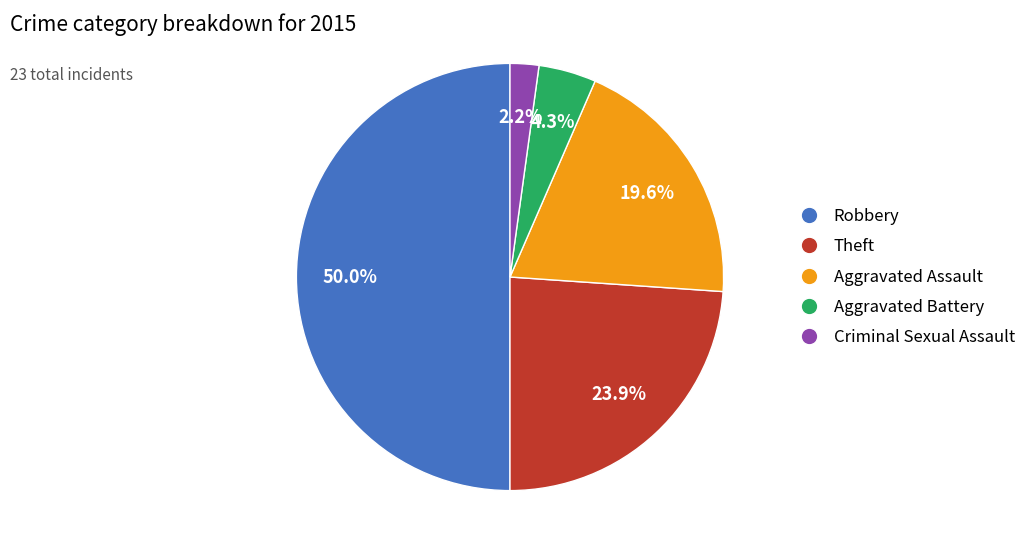

Rank the categories by value from highest to lowest.

Robbery, Theft, Aggravated Assault, Aggravated Battery, Criminal Sexual Assault